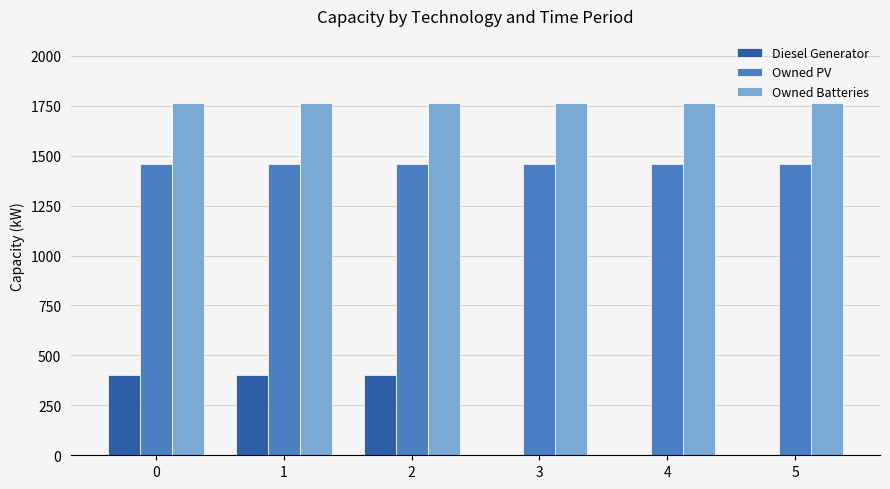

Reading left to right, what are all the values shown in this chart?

Diesel Generator: 400	400	400	0	0	0
Owned PV: 1461	1461	1461	1461	1461	1461
Owned Batteries: 1762	1762	1762	1762	1762	1762